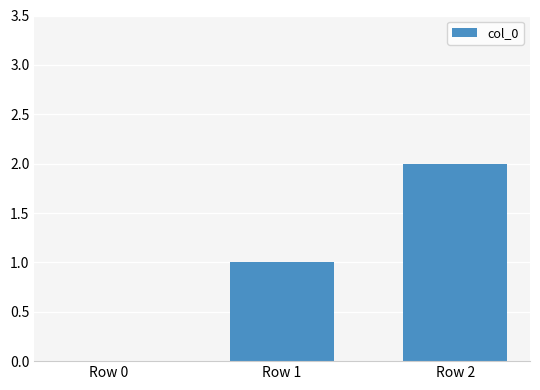

Reading left to right, list all the values displayed in this chart.

0	1	2